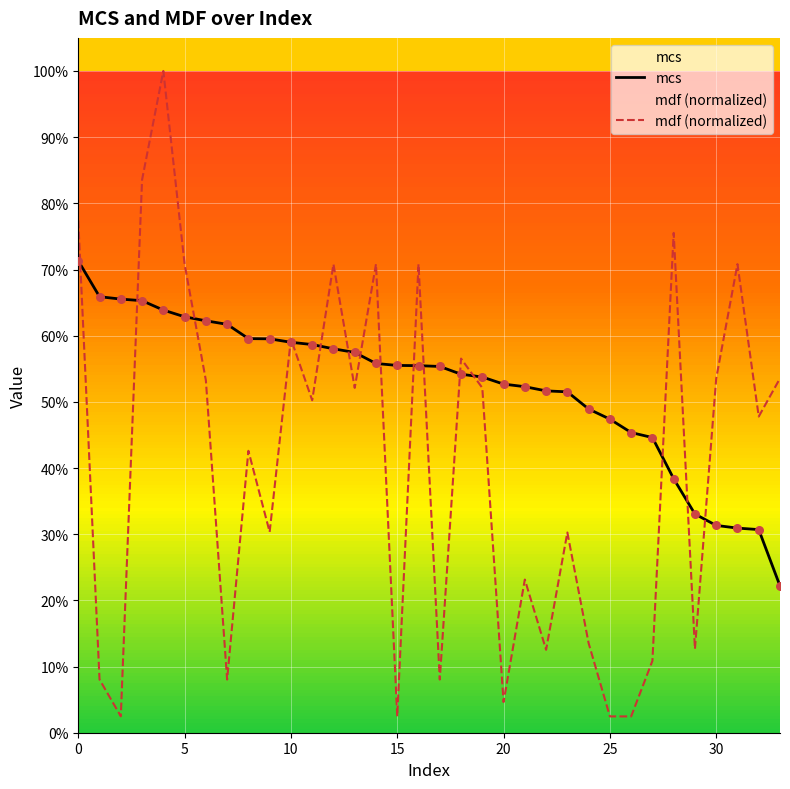

Which series contains the lowest Y value?

mdf (normalized)